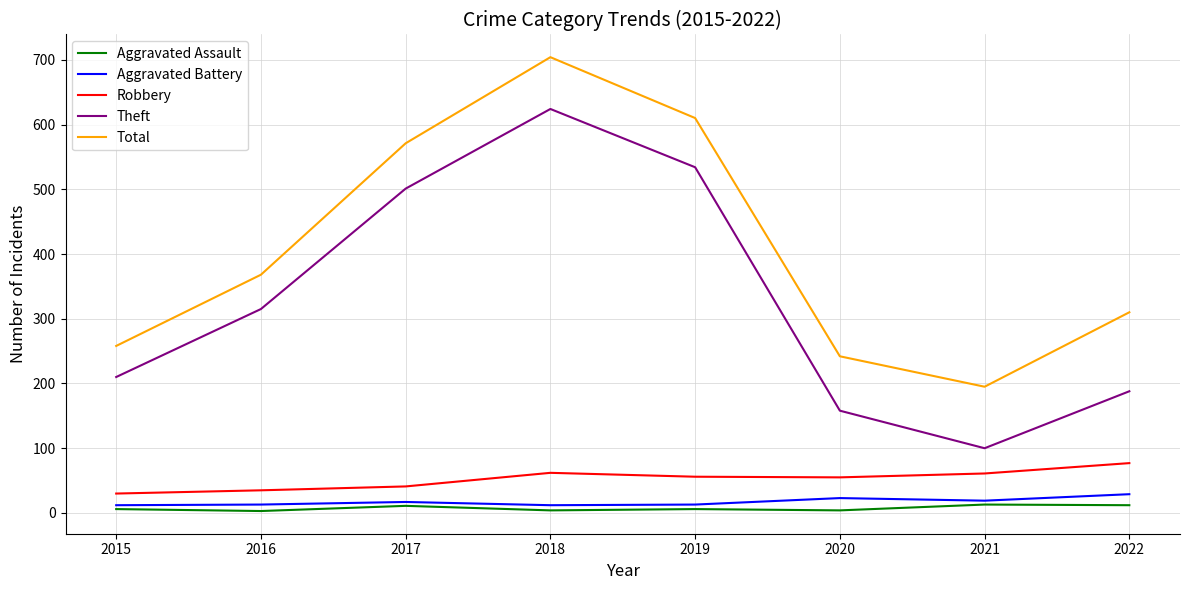

Is this an area chart (filled region under the line)?

No